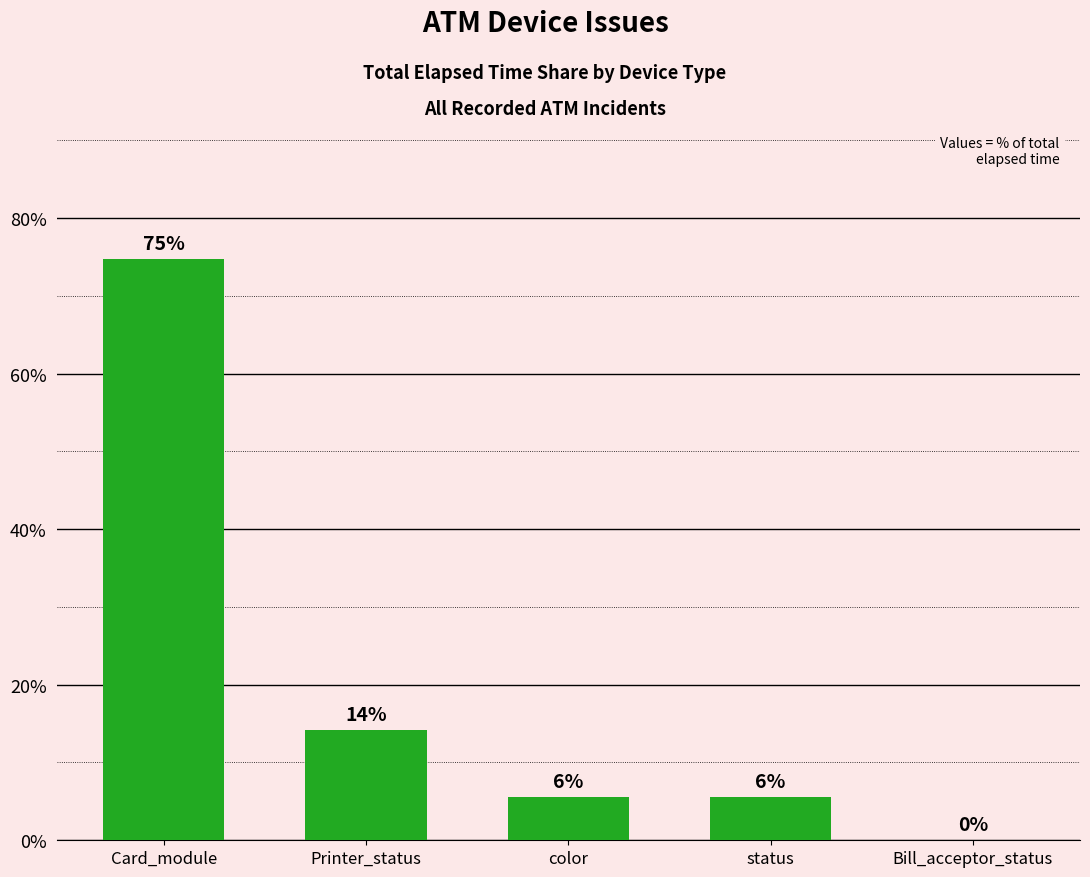

The chart shows a value of 5.6 at status. True or false?

True